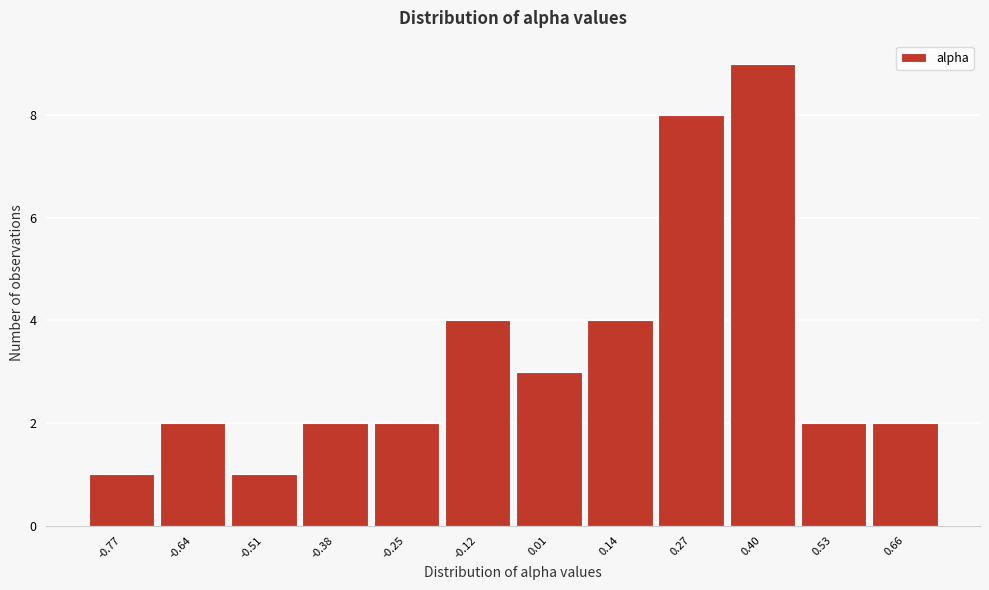

Reading left to right, transcribe this chart: for each bar, give the range it covers on the x-axis and its height. Neither the bar edges nor the heights are printed on the chart, so give them approximately, as read against the axes.

-0.84 to -0.70: 1
-0.70 to -0.58: 2
-0.58 to -0.44: 1
-0.44 to -0.32: 2
-0.32 to -0.18: 2
-0.18 to -0.06: 4
-0.06 to 0.08: 3
0.08 to 0.20: 4
0.20 to 0.34: 8
0.34 to 0.46: 9
0.46 to 0.60: 2
0.60 to 0.72: 2